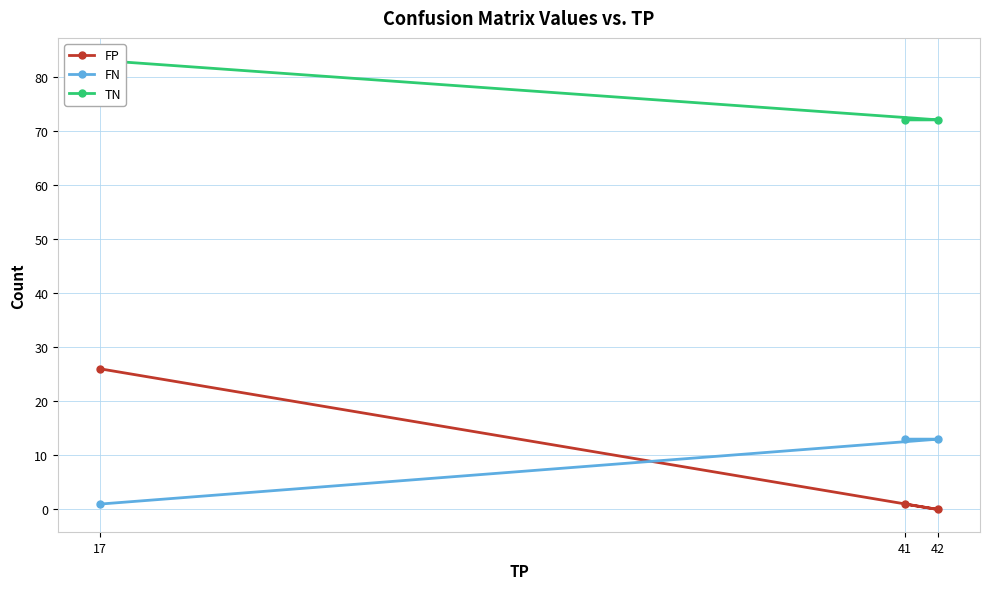

The TN series shows 44 at 41. True or false?

False